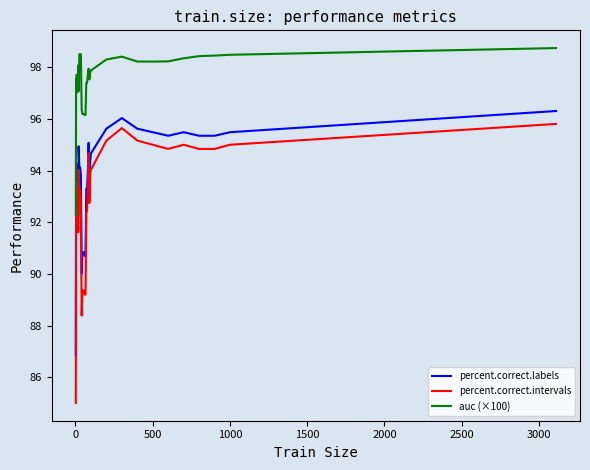

What is the smallest value displayed?

85.0